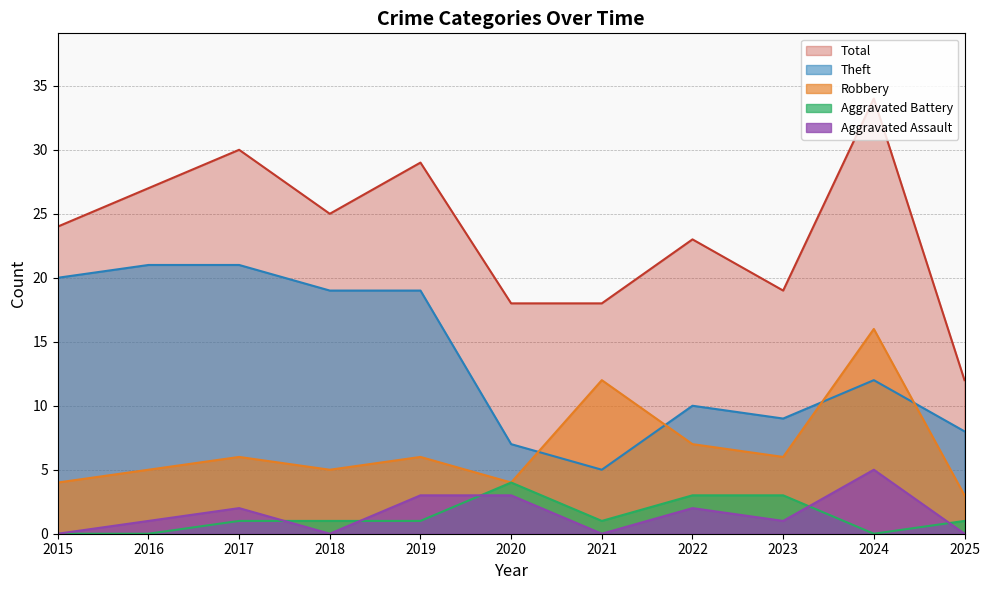

Does the chart display data point markers on the line(s)?

No